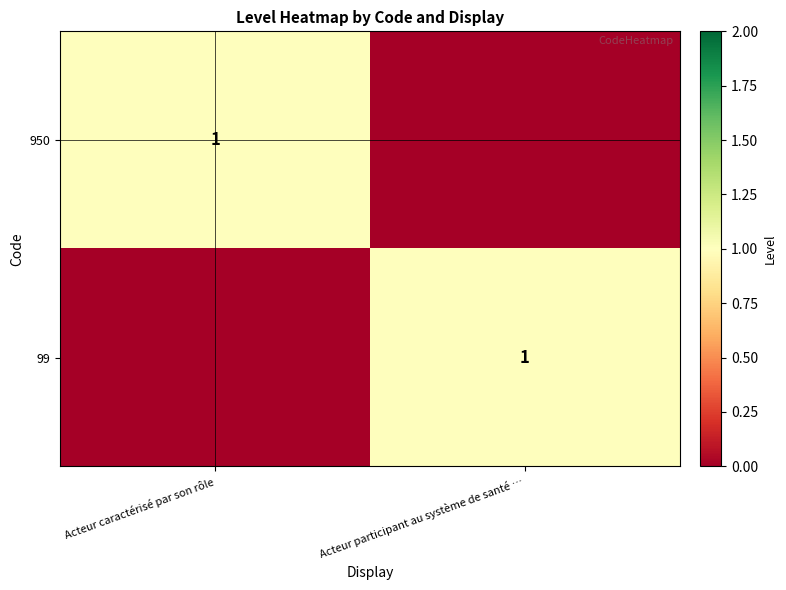

At which category is the sum across all series the highest?

Acteur caractérisé par son rôle